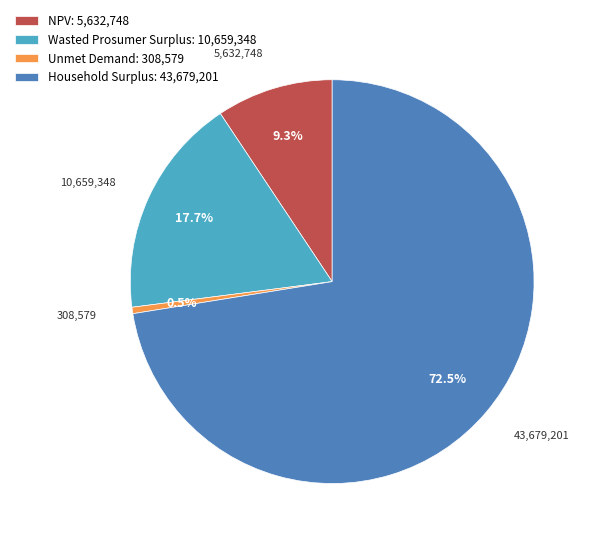

To the nearest percent, what percentage of the pie is Wasted Prosumer Surplus?

18%